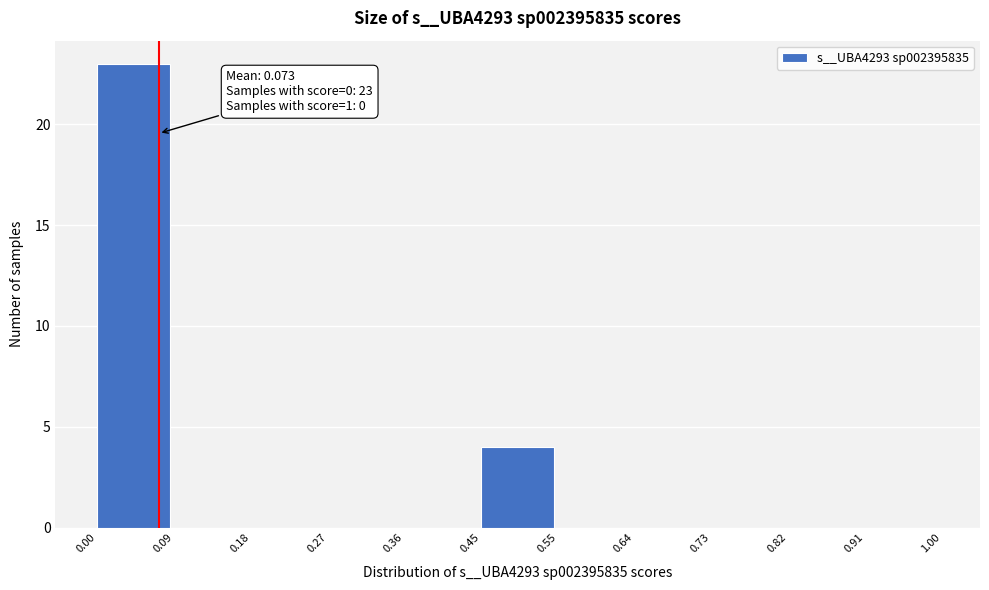

Over which range of the x-axis is the bar tallest?

0.00 to 0.09